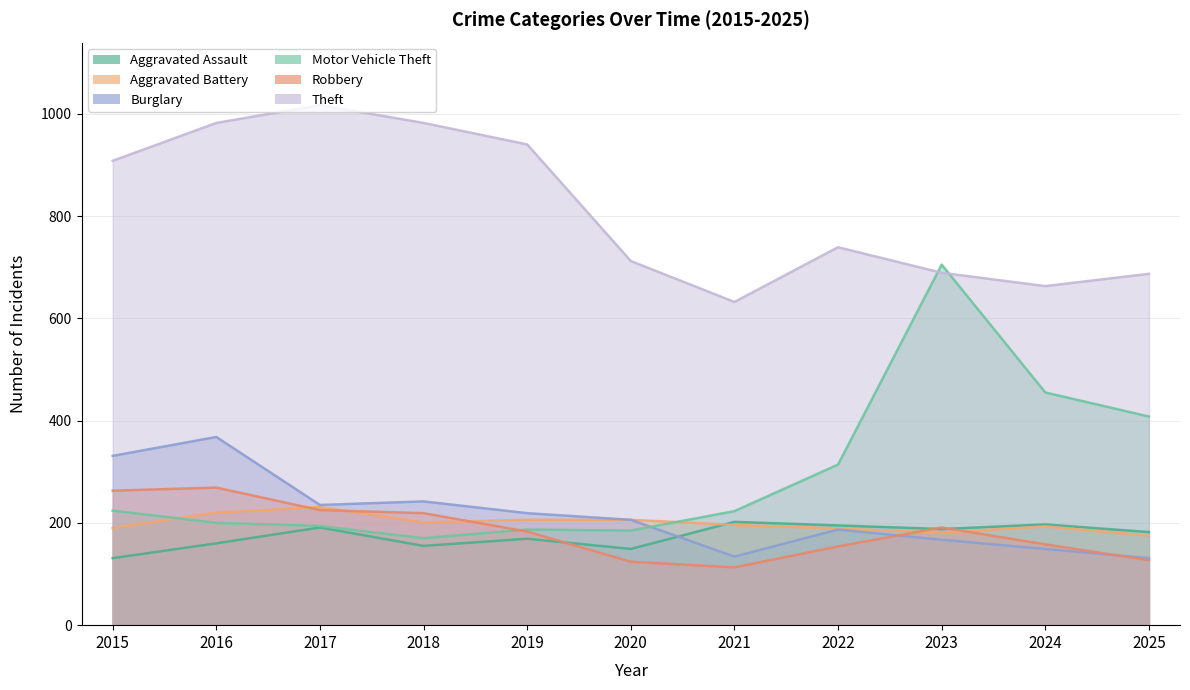

What is the difference between the maximum and minimum values in the Burglary series?

237